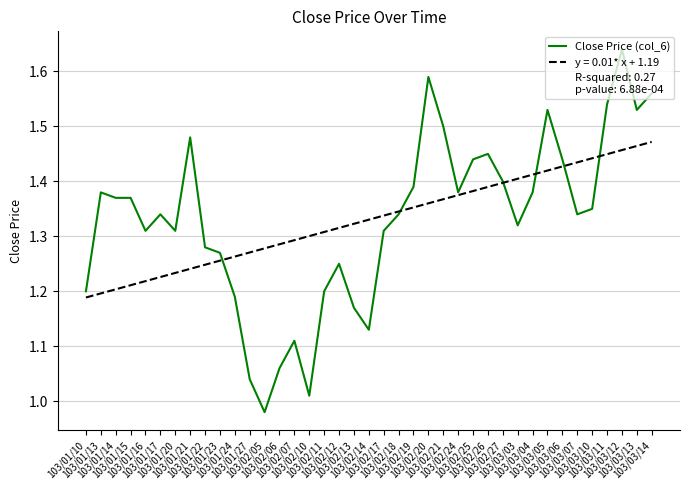

How many lines are shown in the chart?

2